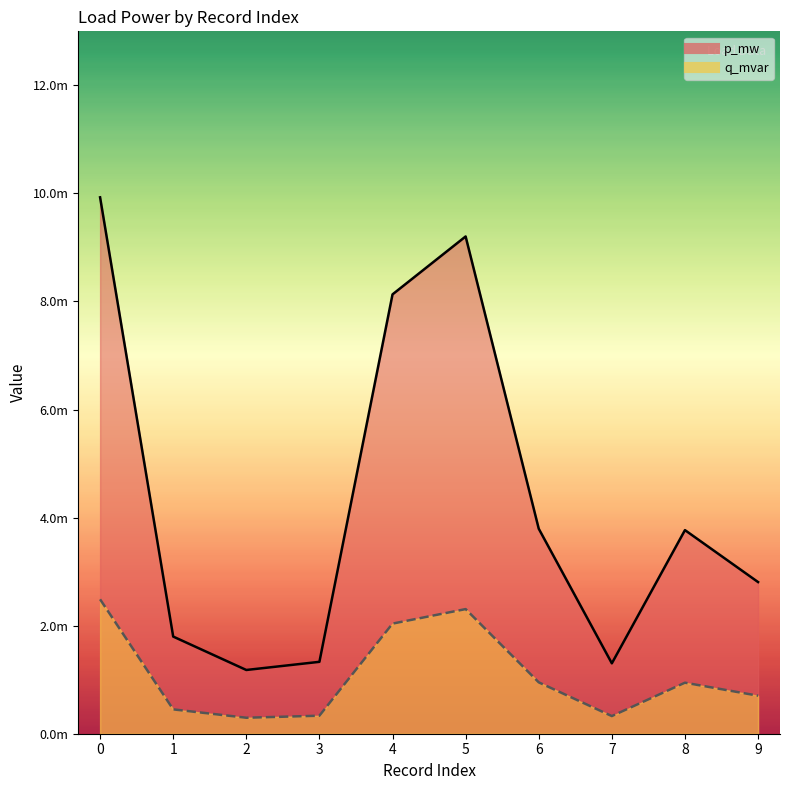

The value of p_mw line at 5 is 0.0. True or false?

True